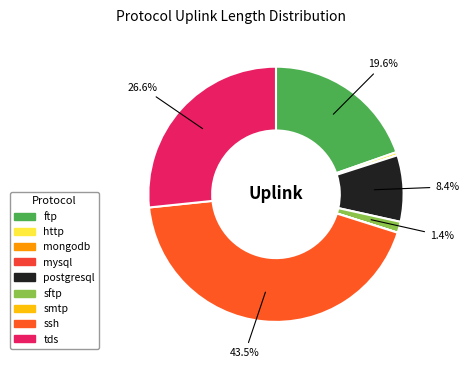

Count the number of slices in the pie.

9